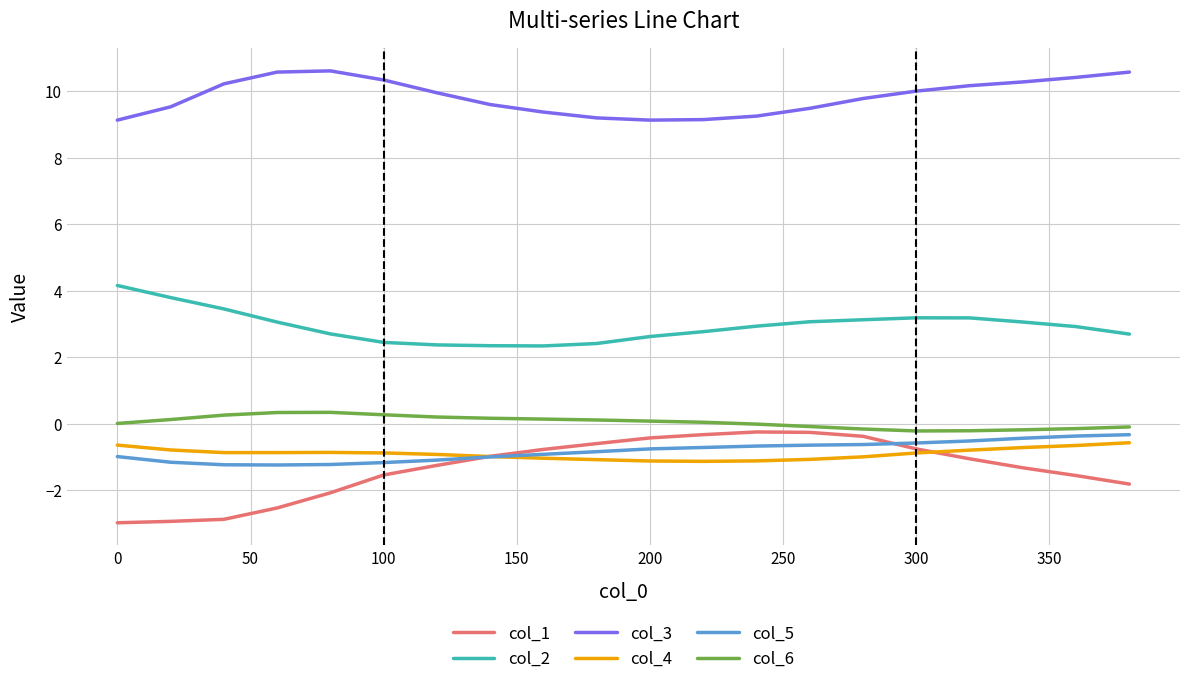

Which series has the largest range (max minus min)?

col_1